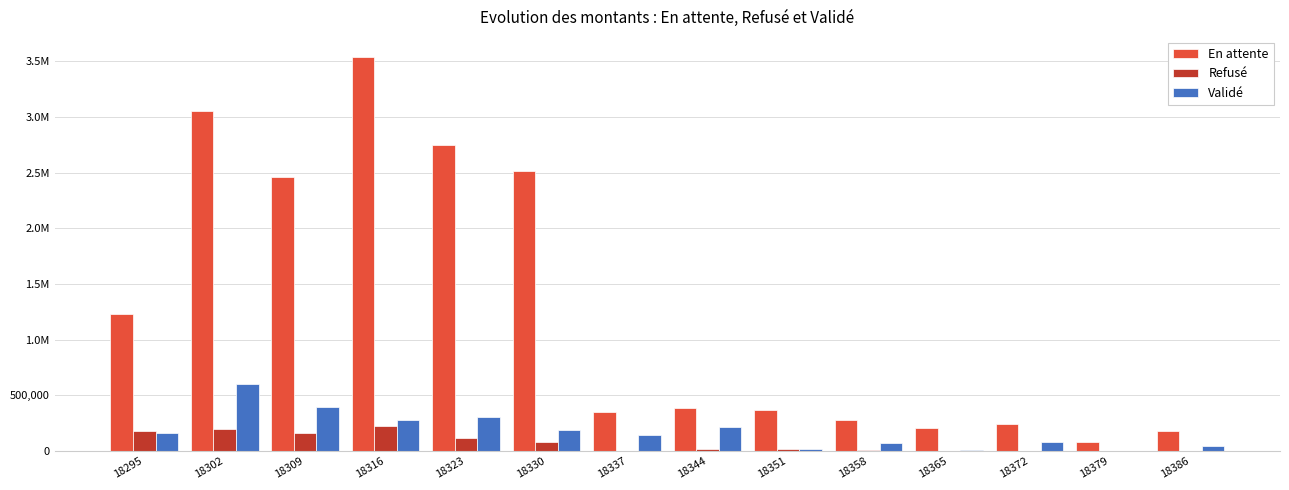

Reading left to right, transcribe all the data shown in this chart.

En attente: 1230992.4	3056657.2	2460958.3	3539751.3	2748180.9	2515521.9	354090.4	386792.2	368066.8	276300.8	205645.8	243593.4	79610.6	180520.9
Refusé: 181721.2	198584.5	157776.6	228143.4	120826.9	80455.8	4697.6	15736.5	18402.9	5870.6	1606.6	0.0	0.0	0.0
Validé: 159041.7	597516.0	396107.5	275173.3	303525.1	189603.7	141441.5	218851.3	17939.1	68828.3	5778.2	78372.2	602.0	43975.4